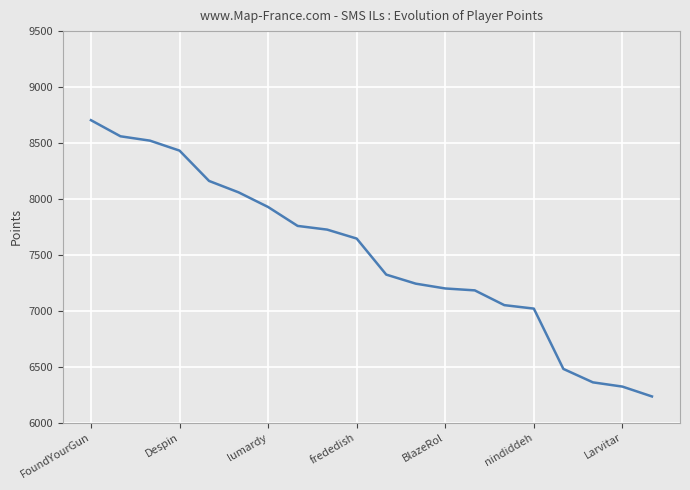

What is the maximum value shown in the chart?

8704